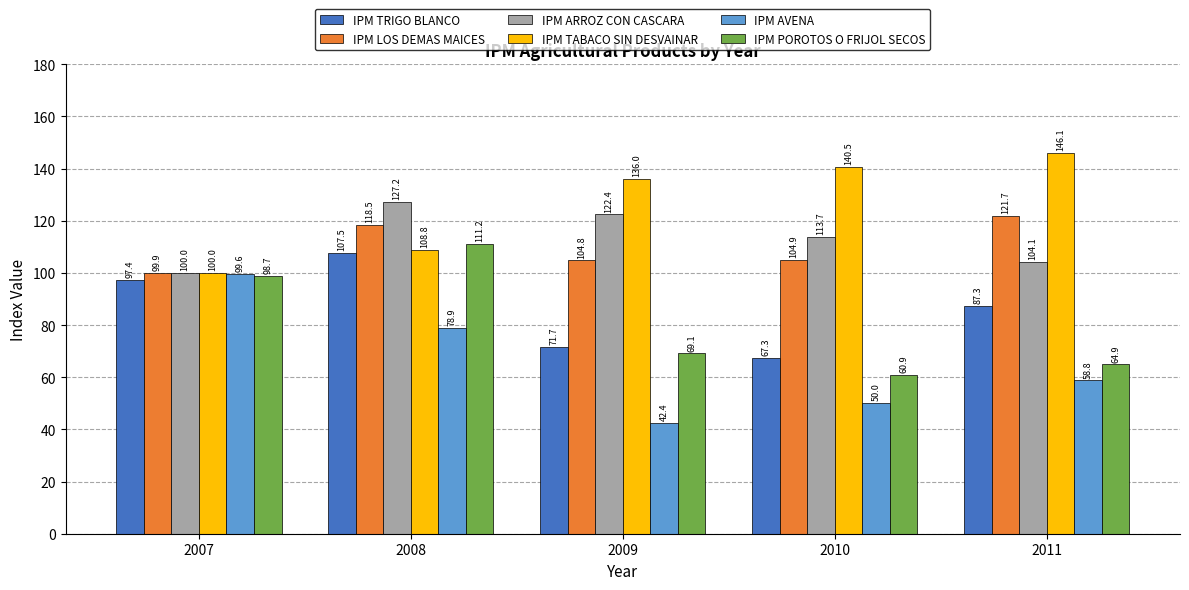

Which category has the highest value in the IPM TRIGO BLANCO series?

2008